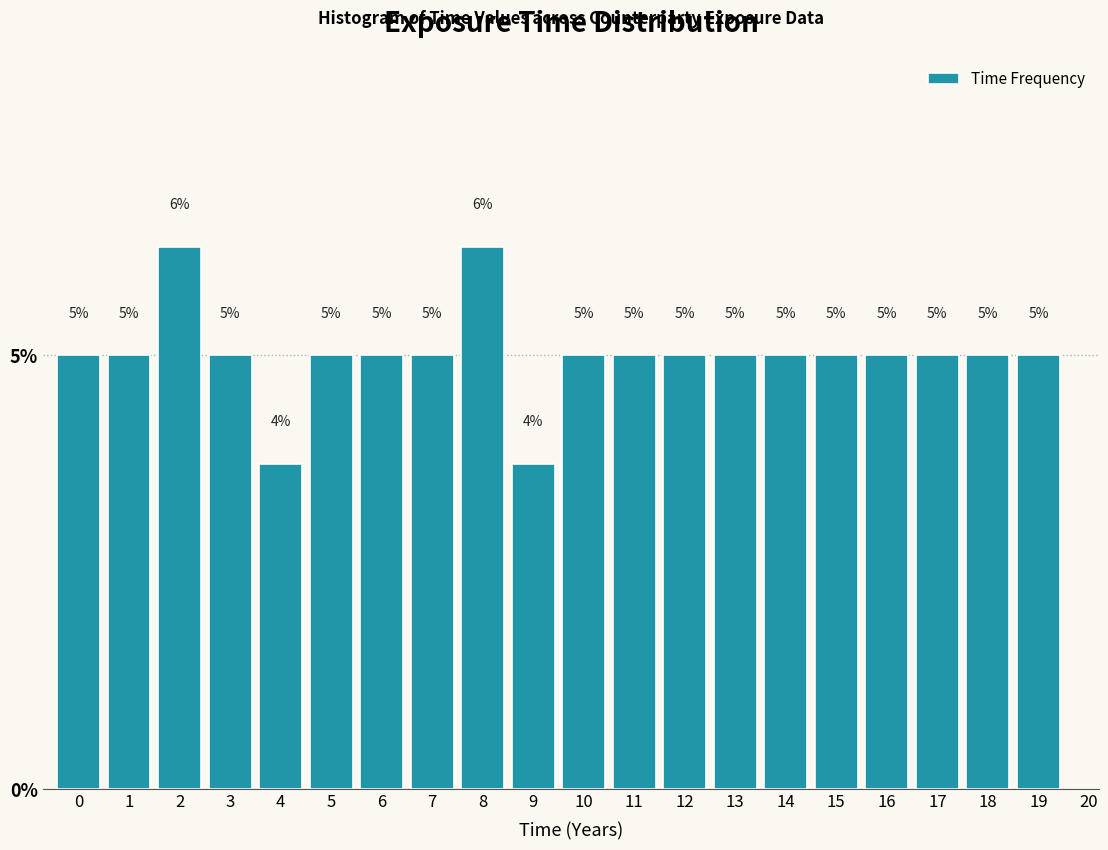

Which has a higher value, 9 or 17?

17